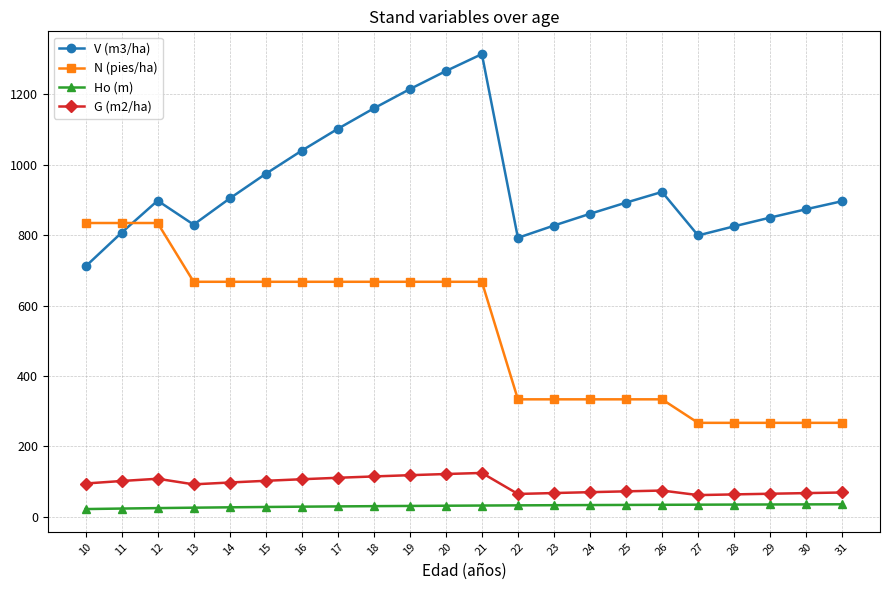

Which series has the widest spread of values?

V (m3/ha)